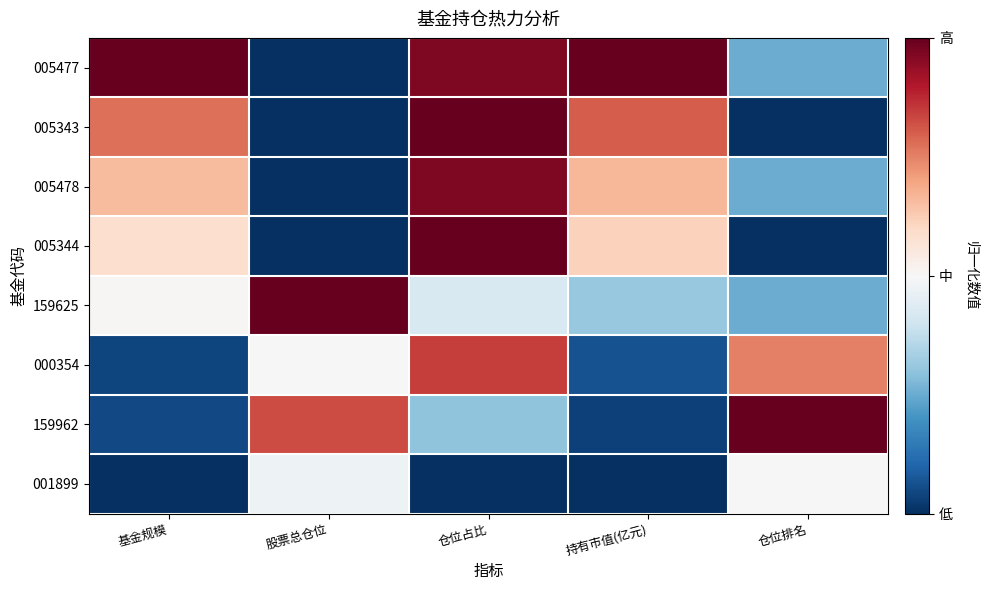

At how many categories does at least one series exceed 0?

5